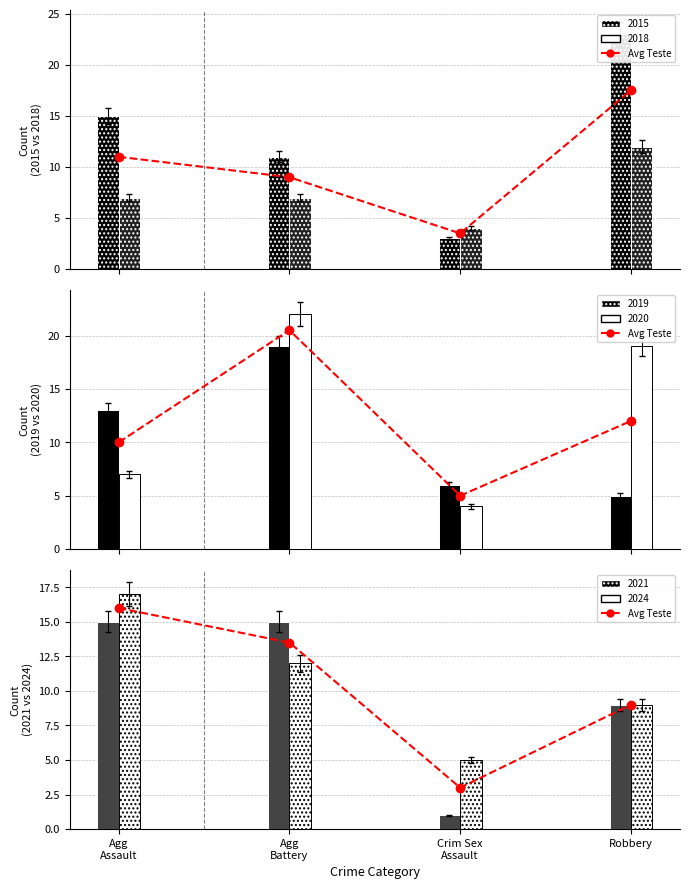

What is the change in value from Agg
Battery to Robbery?

-4.5